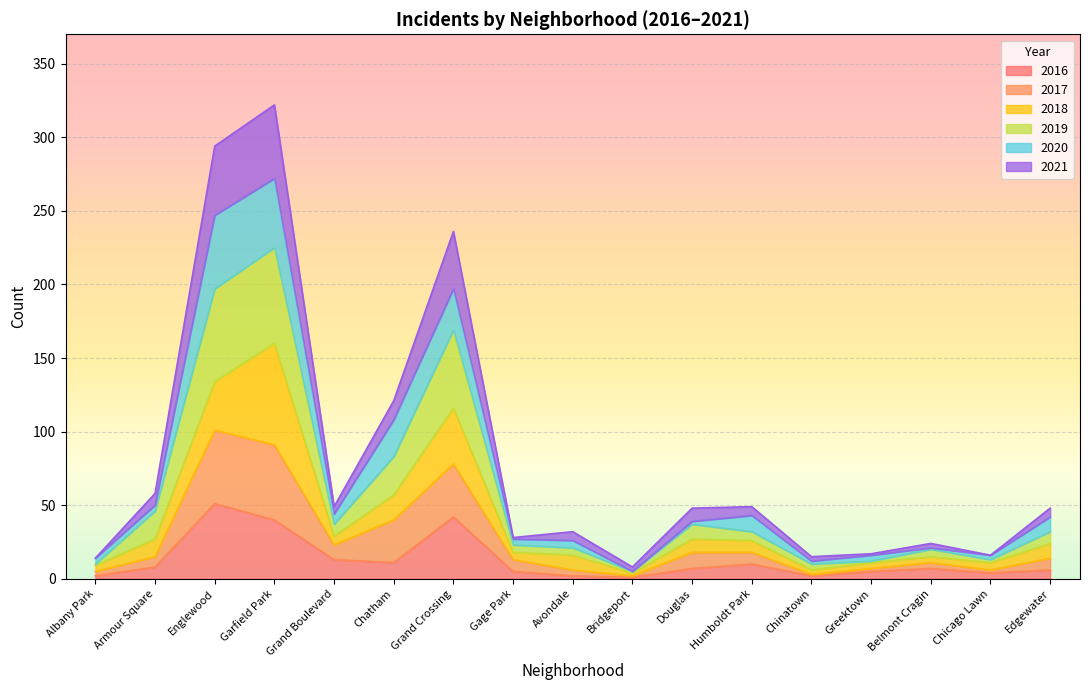

How many lines are shown in the chart?

6